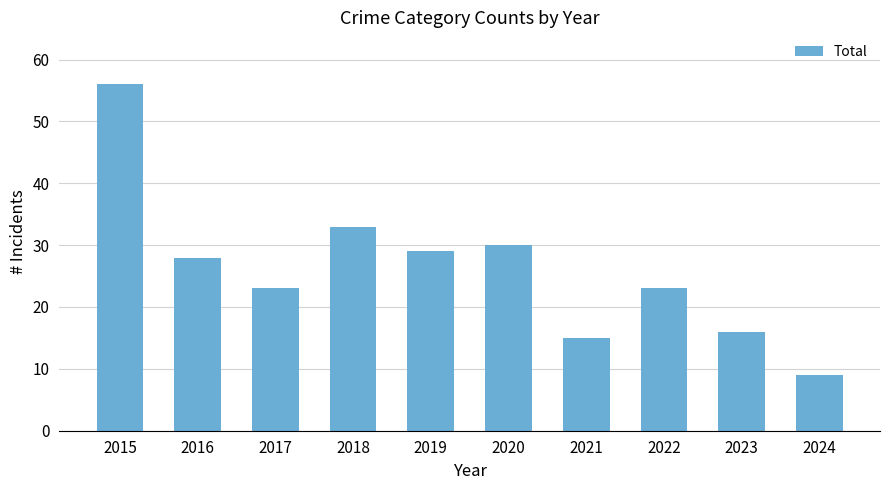

Which category has the lowest value across all series?

2024